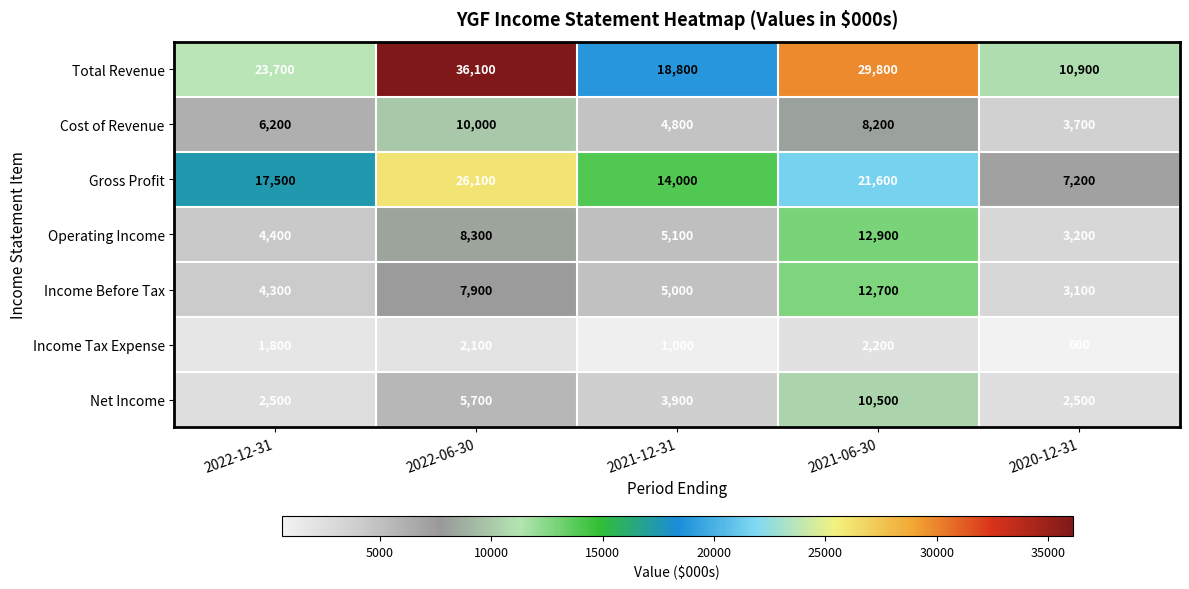

At how many categories does at least one series exceed 27430?

2